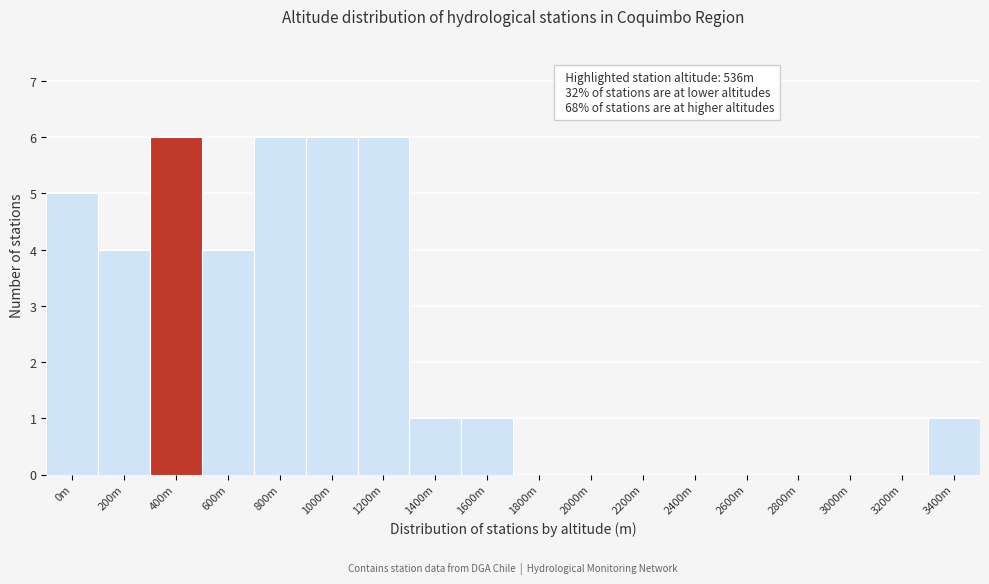

Reading left to right, extract all data points from this chart.

0m=5	200m=4	400m=6	600m=4	800m=6	1000m=6	1200m=6	1400m=1	1600m=1	1800m=0	2000m=0	2200m=0	2400m=0	2600m=0	2800m=0	3000m=0	3200m=0	3400m=1